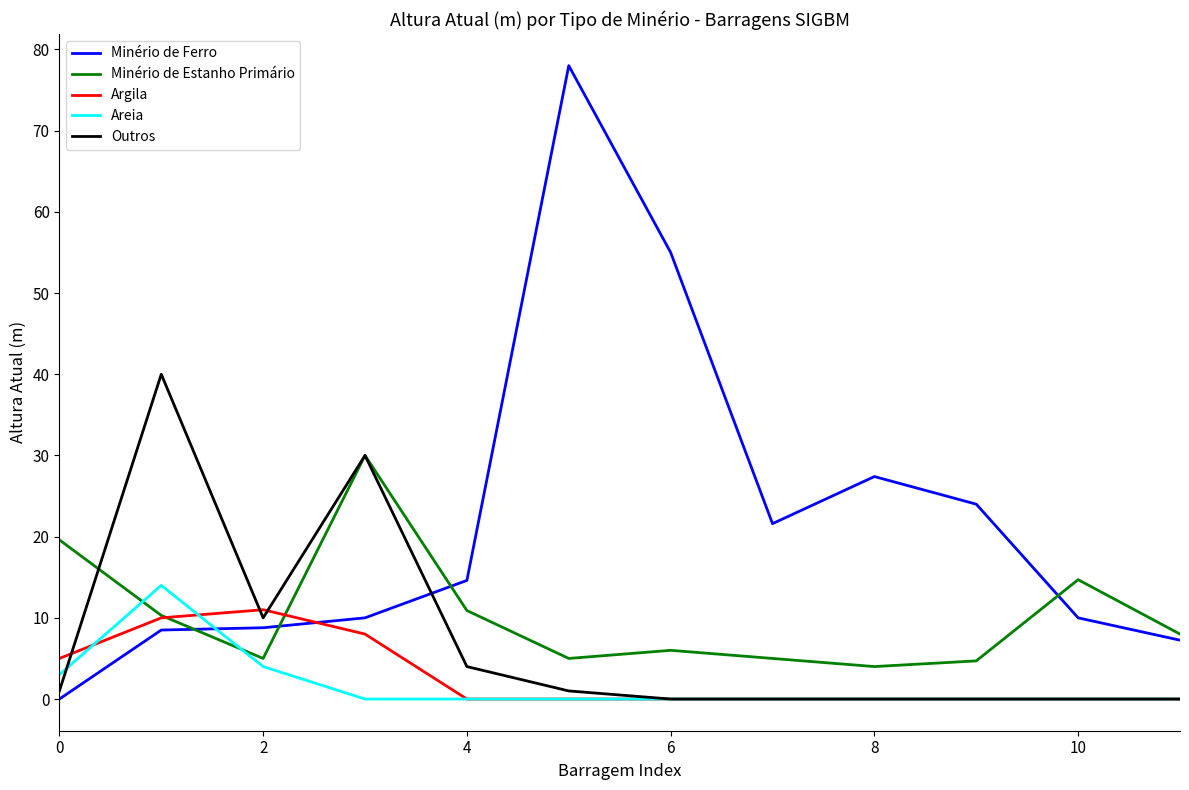

True or false: Outros has more than 1 points higher than both neighbors.

True